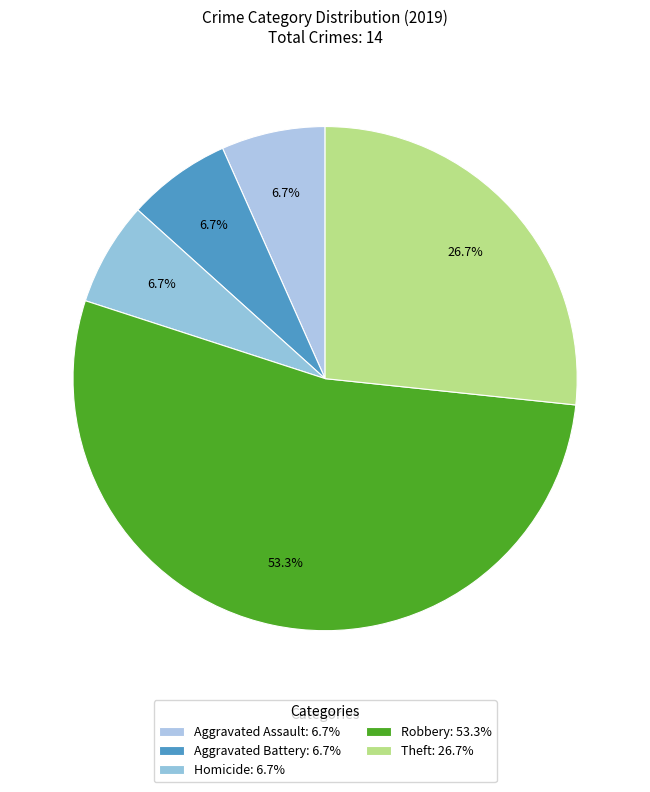

Count the number of slices in the pie.

5